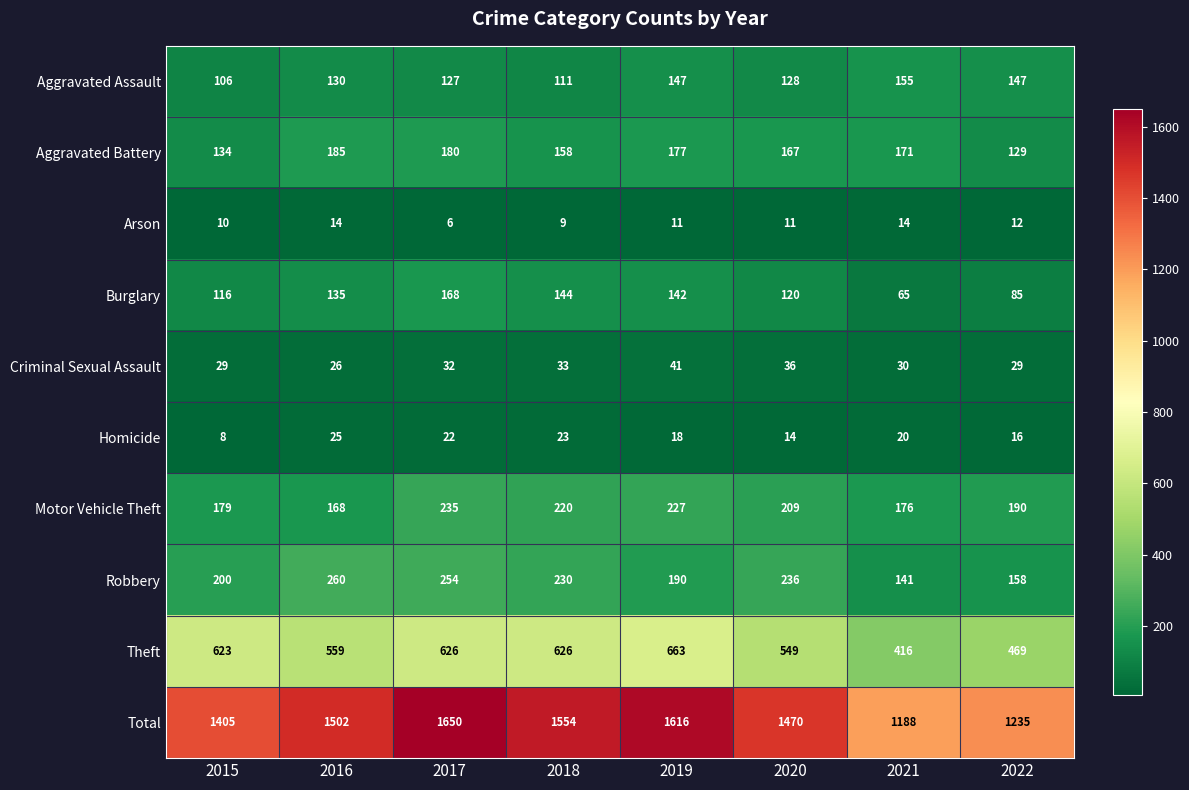

Which series has the largest total across all categories?

Total